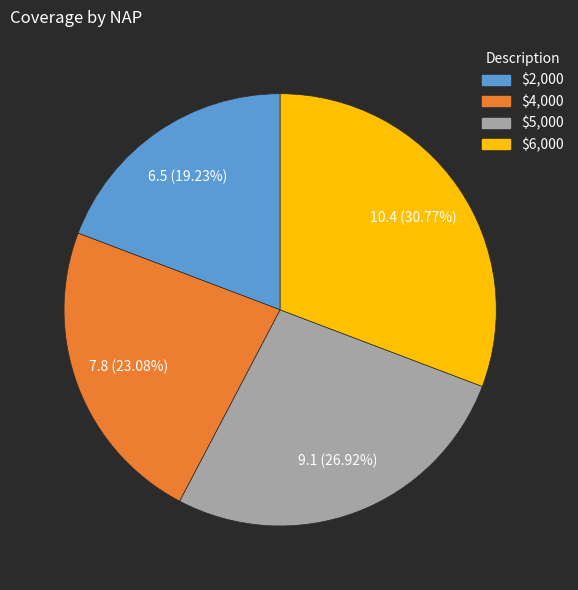

To the nearest percent, what is the average slice percentage?

25%